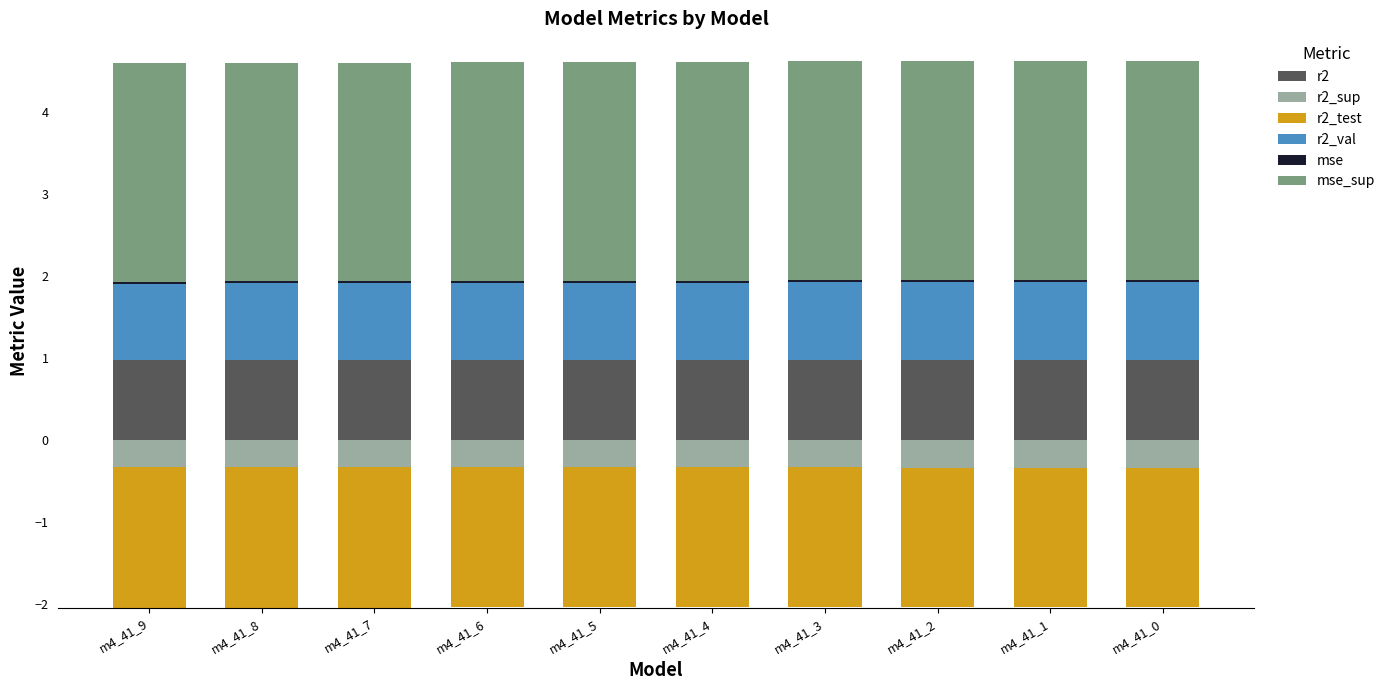

What is the highest value of the r2 series?

1.0